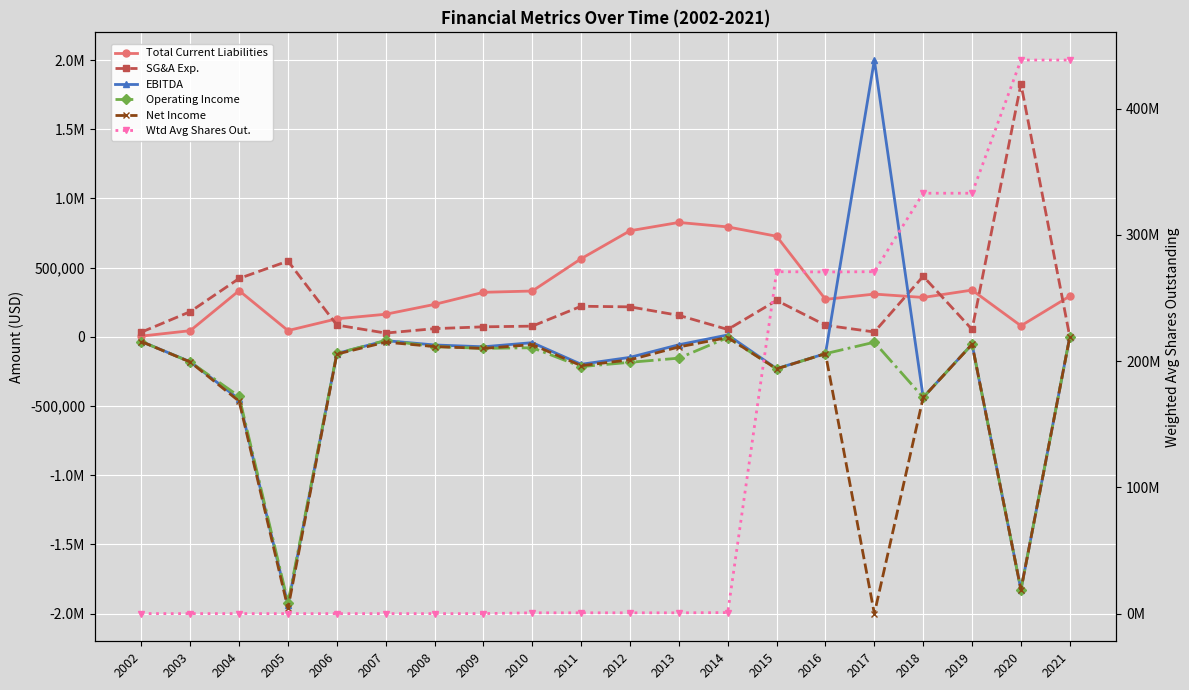

How many interior local valleys does the Operating Income series have?

6